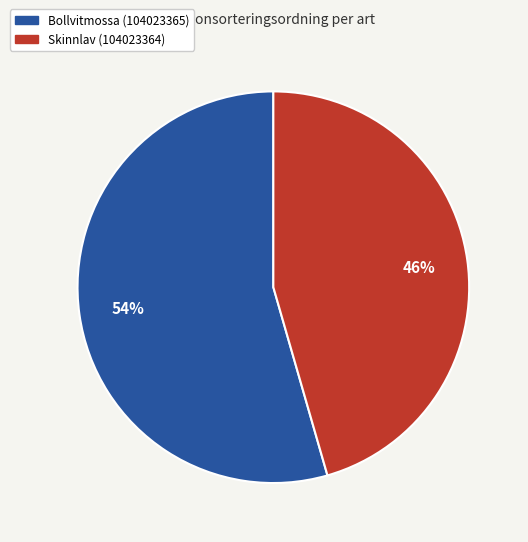

Which slice is the largest?

Bollvitmossa (104023365)